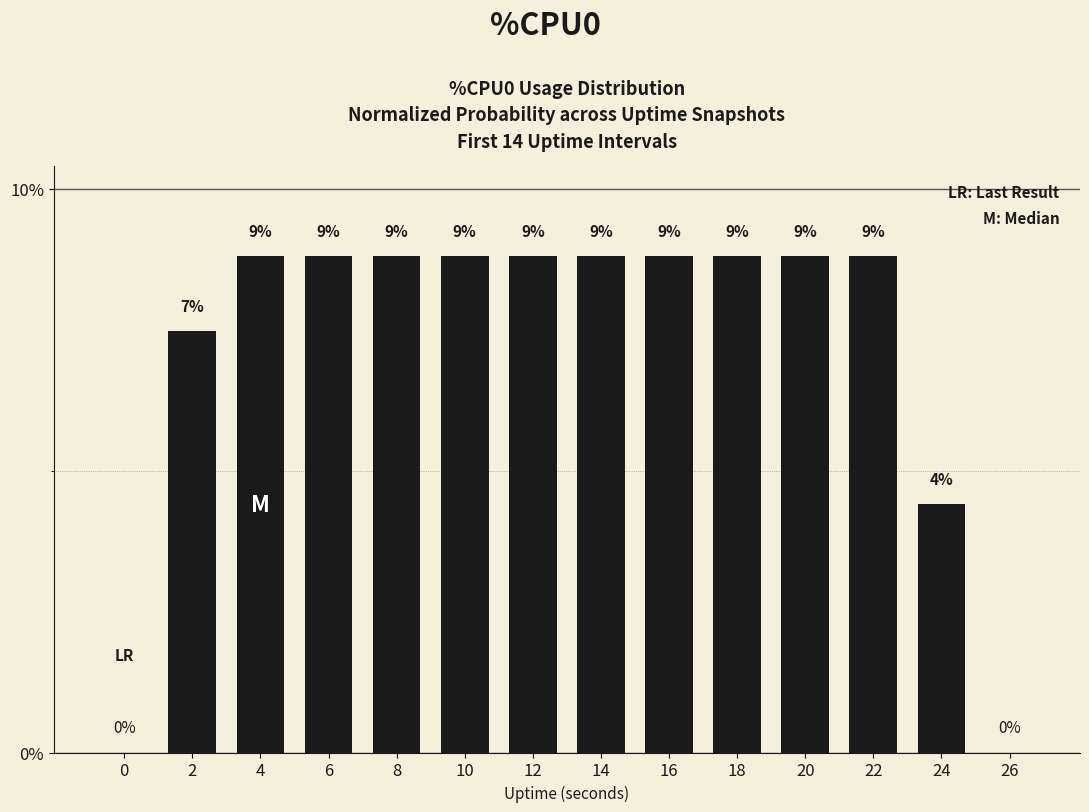

The chart shows a value of 11.6 at 18. True or false?

False